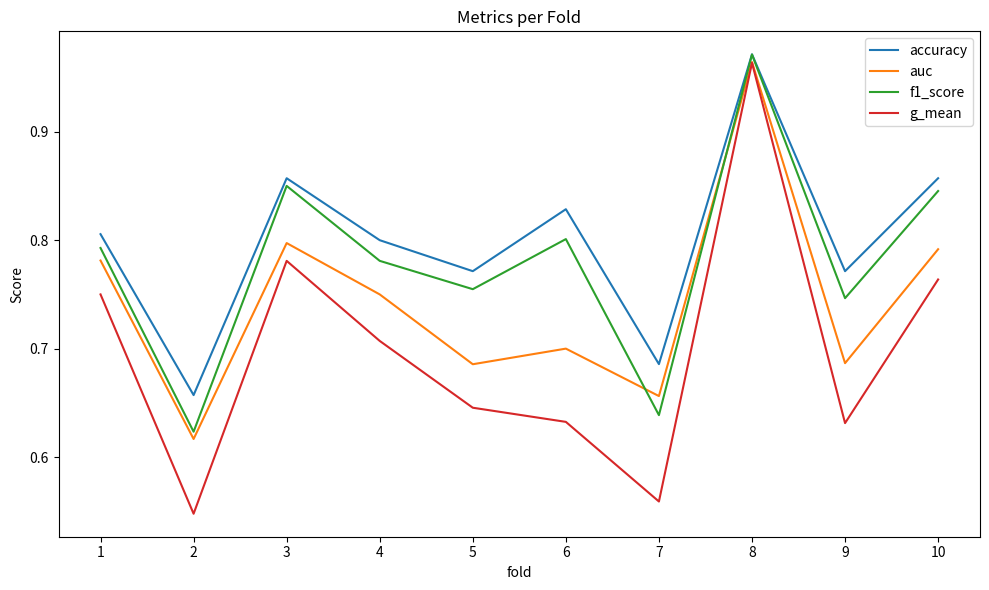

True or false: f1_score and auc intersect in this chart.

True